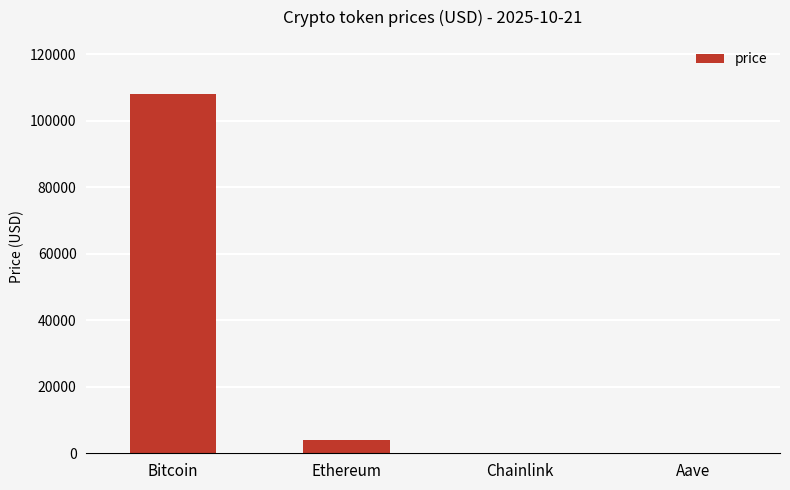

How many data points does each series have?

4